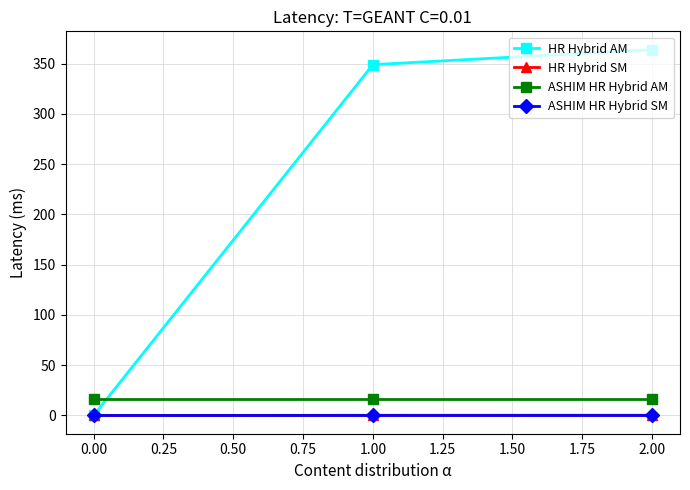

The value of ASHIM HR Hybrid SM at 0.00 is 0.0. True or false?

True